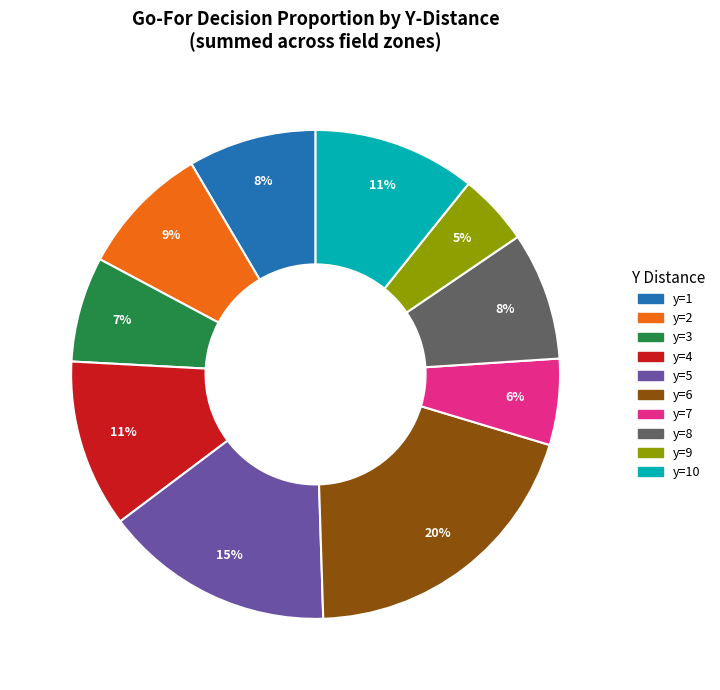

Is there any slice that represents more than half of the pie?

No